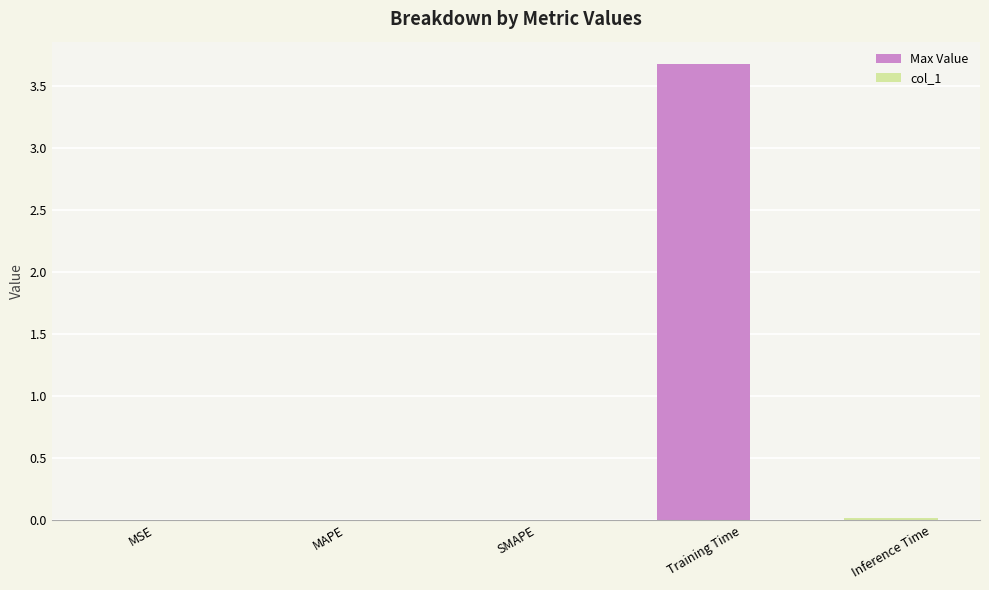

Count the number of data series in this chart.

1